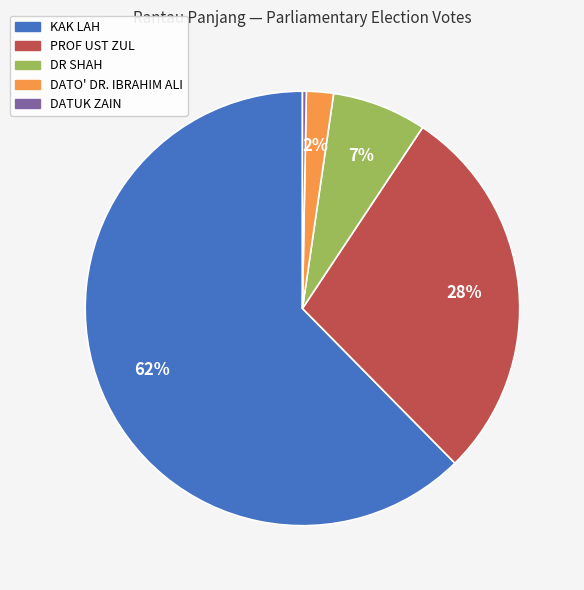

How many slices are in this pie chart?

5